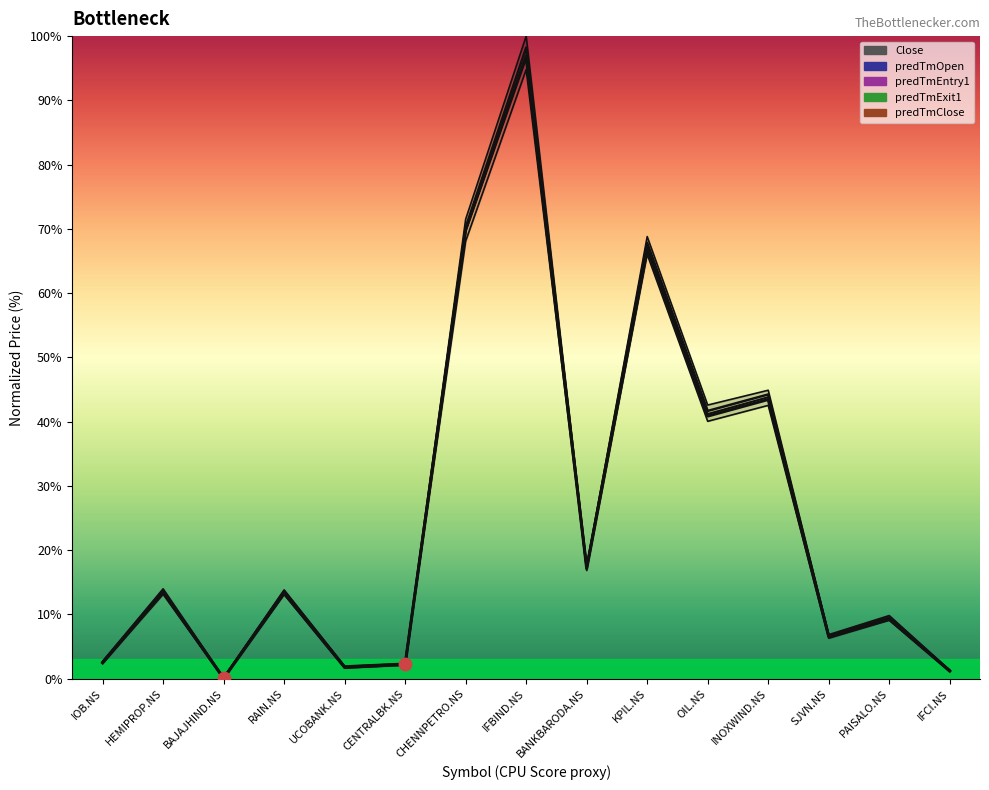

At how many categories does at least one series exceed 48?

3